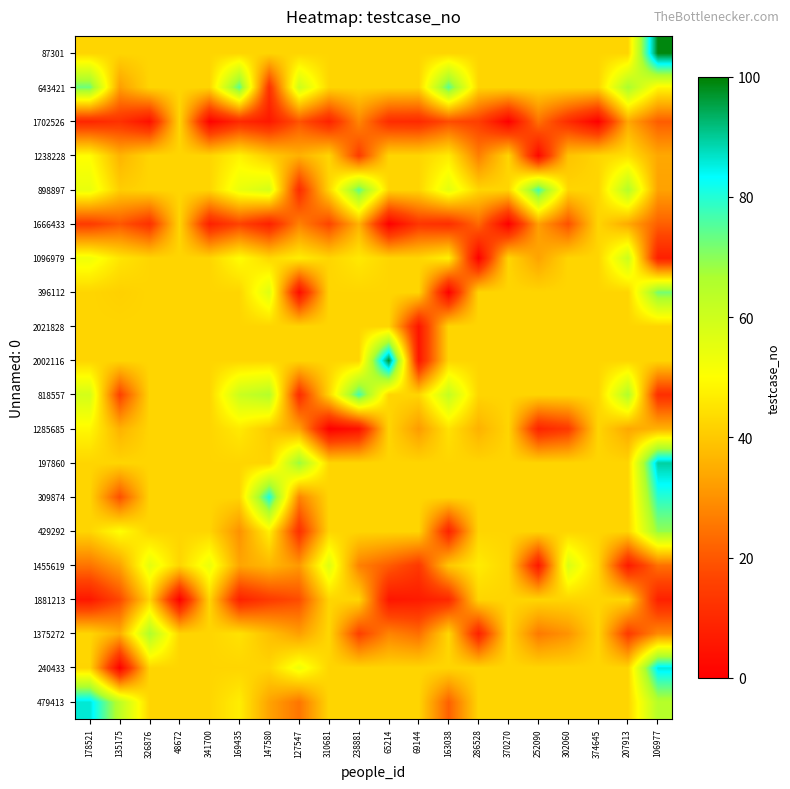

Rank the series by their maximum value, from highest to lowest.

87301, 2002116, 197860, 479413, 240433, 309874, 818557, 898897, 643421, 396112, 429292, 1375272, 1096979, 1455619, 1238228, 1285685, 1881213, 2021828, 1666433, 1702526